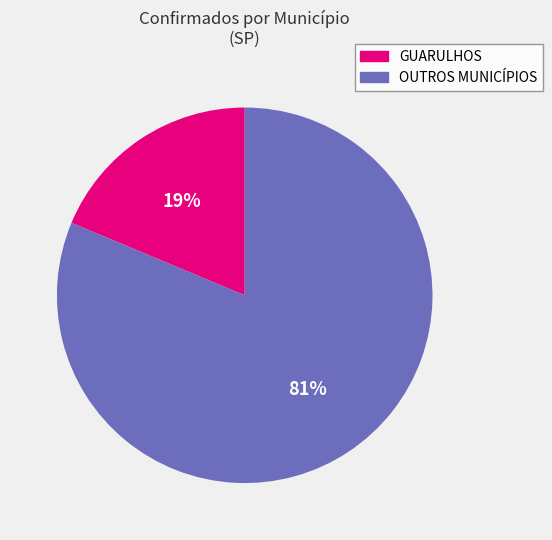

How many segments does this pie chart have?

2